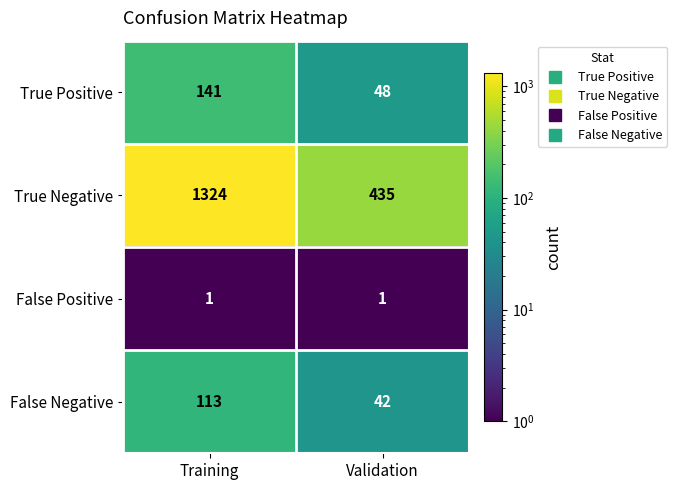

What is the difference between the False Negative values at Training and Validation?

71